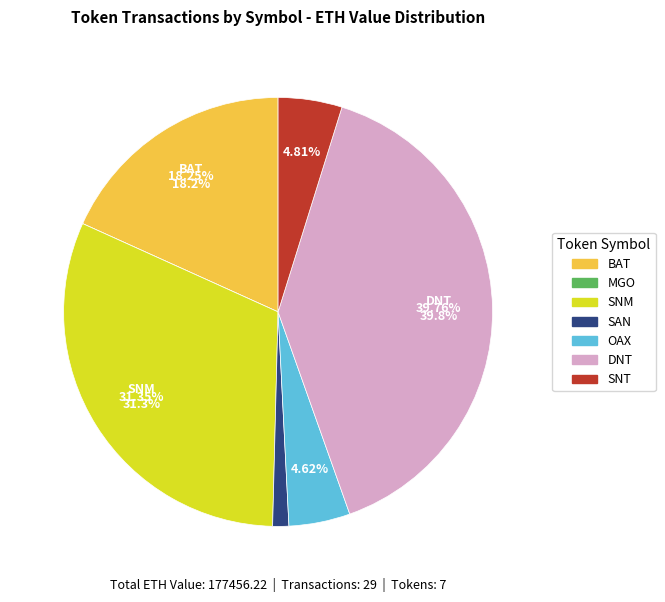

Is the sum of SNM received and OAX received greater than half?

No